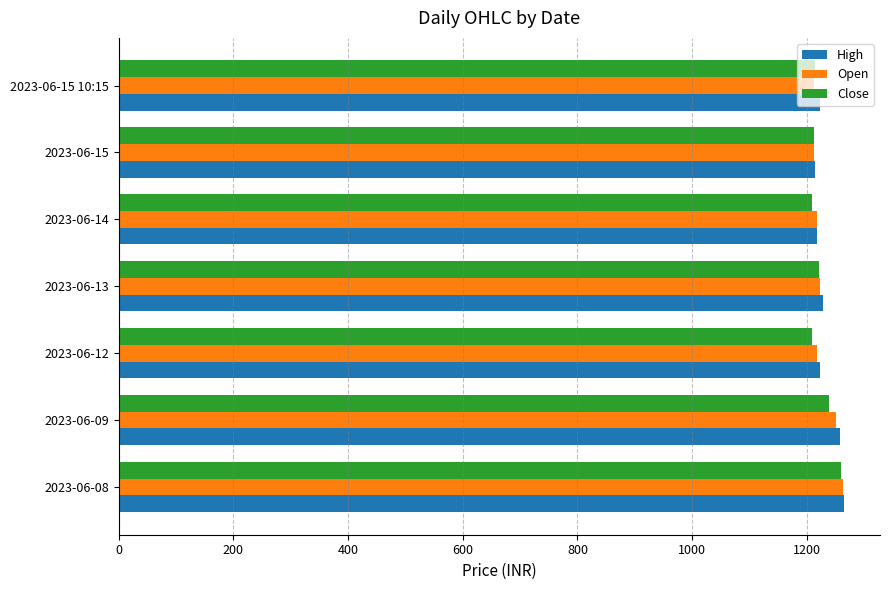

What is the minimum value for Close?

1208.1